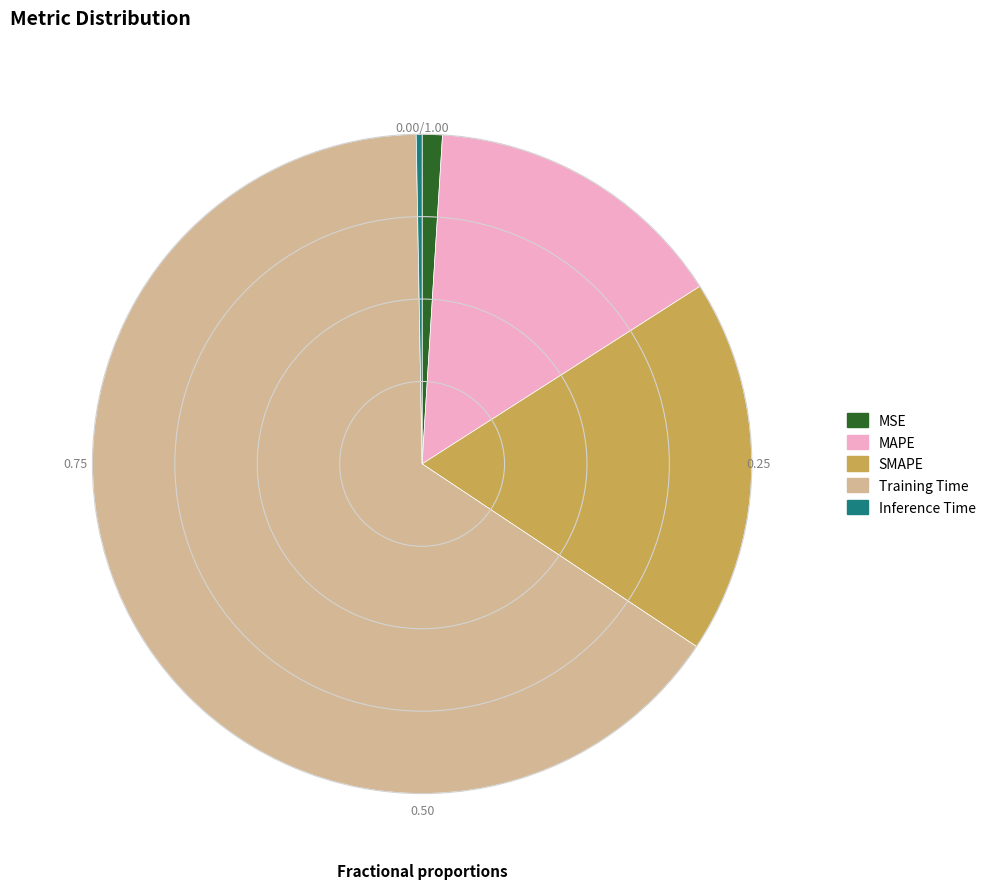

Rank the categories by value from highest to lowest.

Training Time, SMAPE, MAPE, MSE, Inference Time